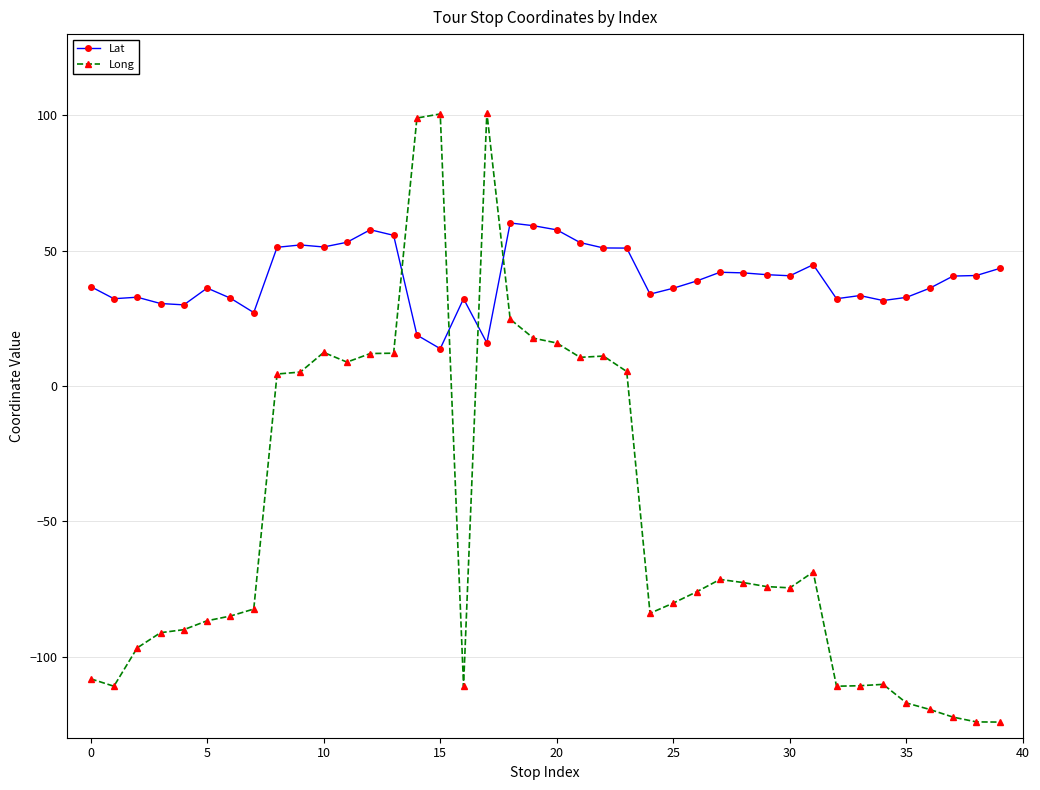

True or false: Long has more than 1 interior local peaks.

True